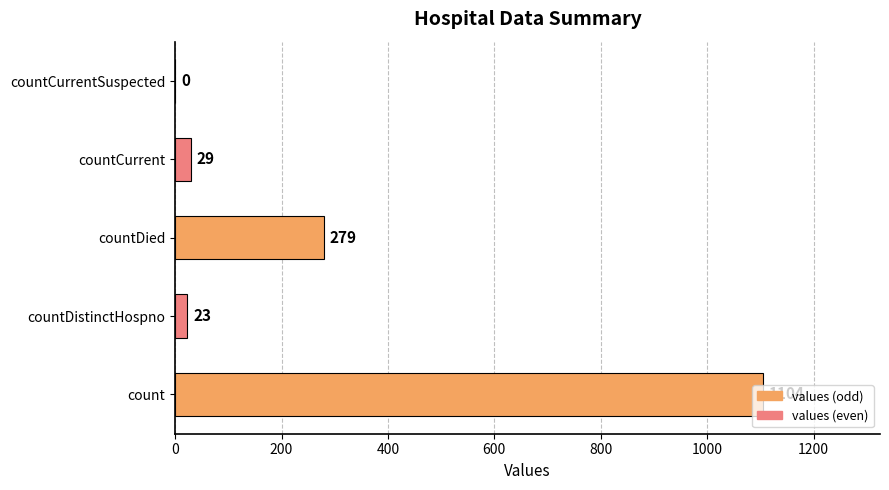

What is the average value?

287